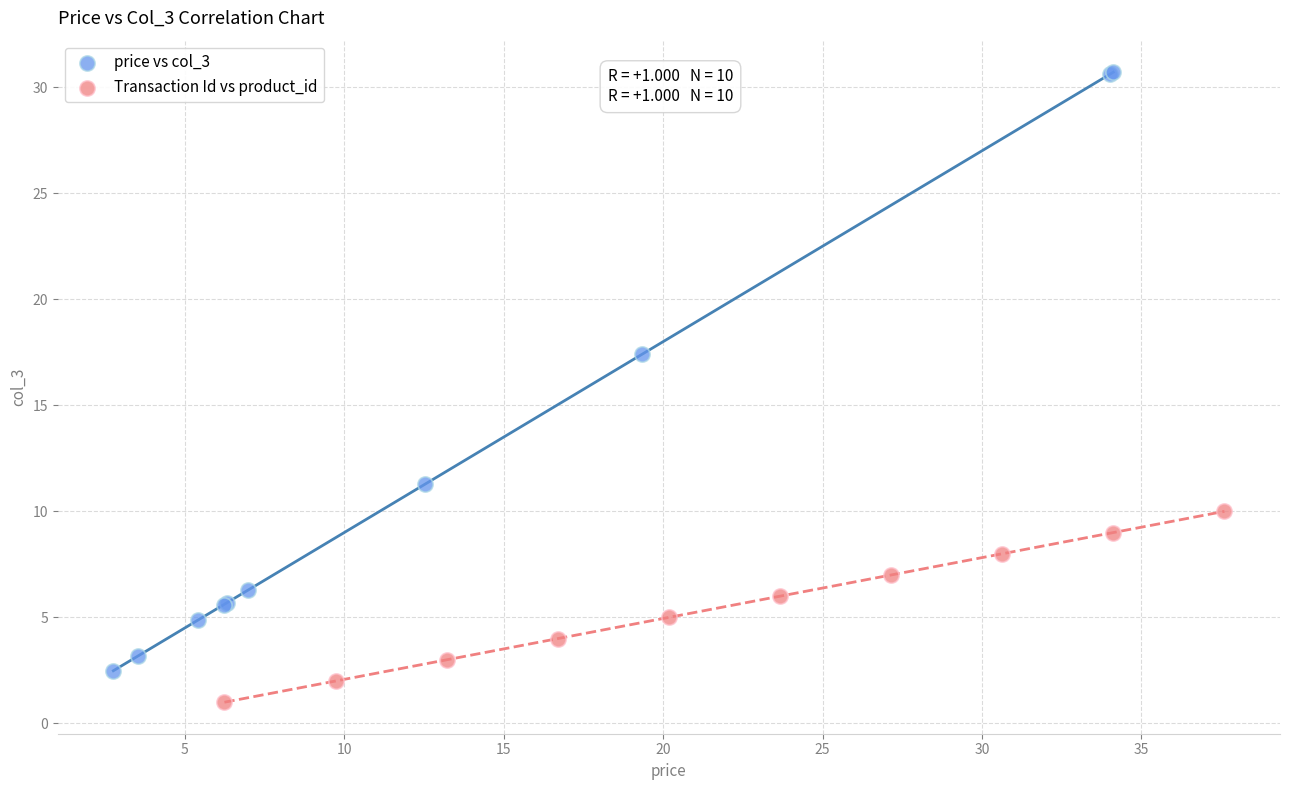

What are all the series names shown in the legend?

price vs col_3, Transaction Id vs product_id